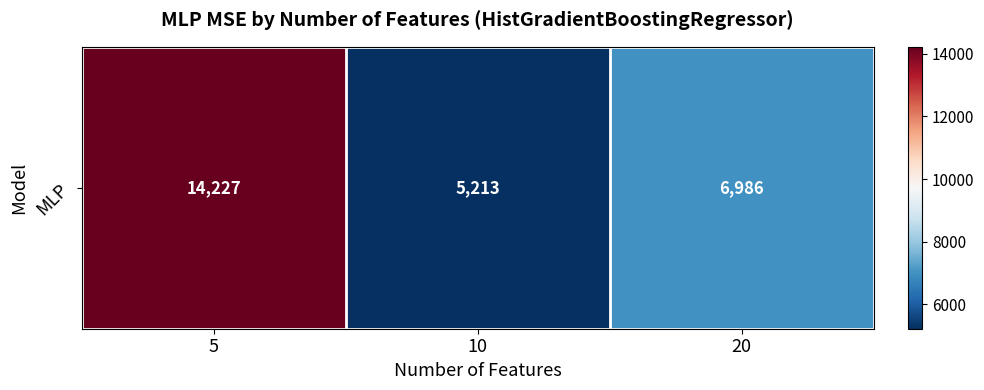

What is the sum of the values at 20 and 5?

21212.7